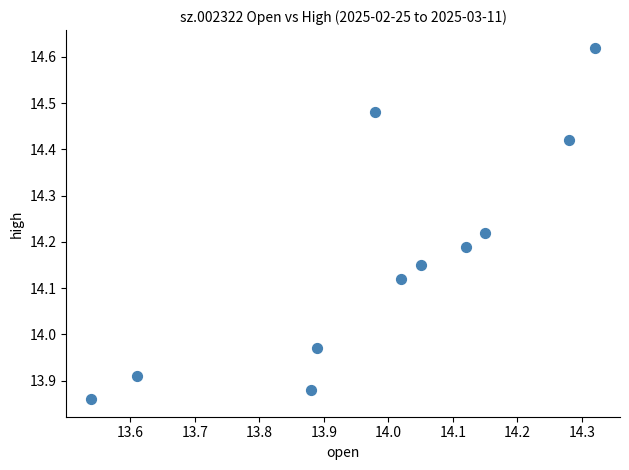

What is the range of Y values (max minus min)?

0.8